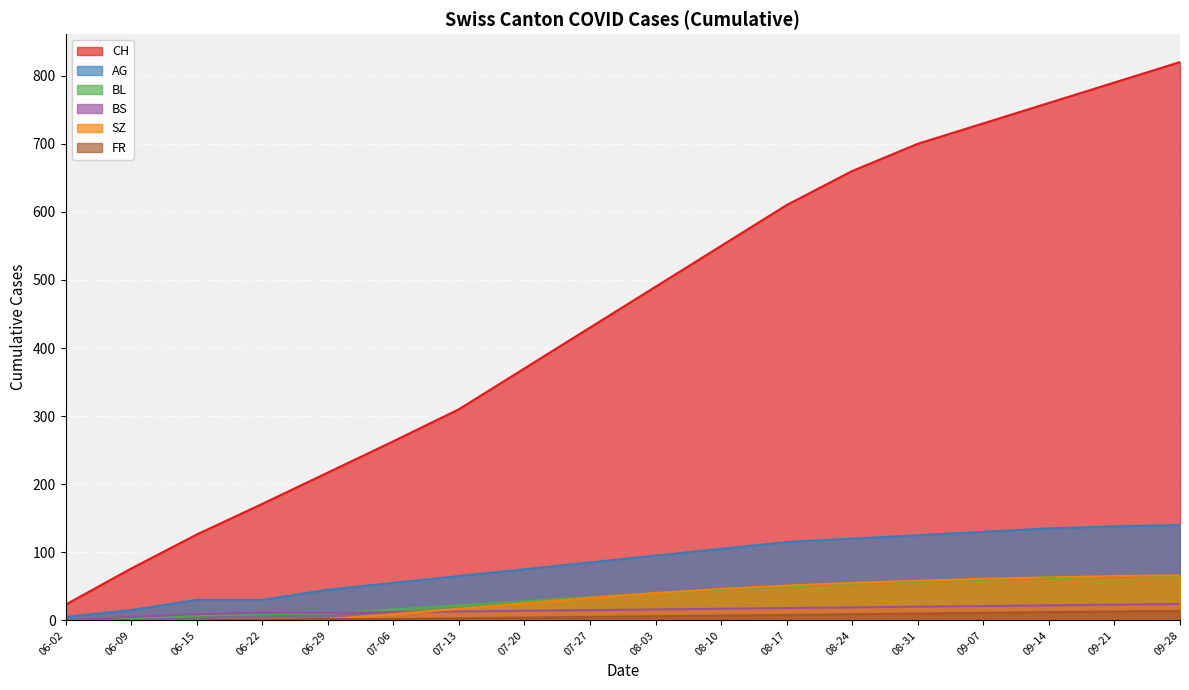

True or false: SZ has more than 2 interior local peaks.

False